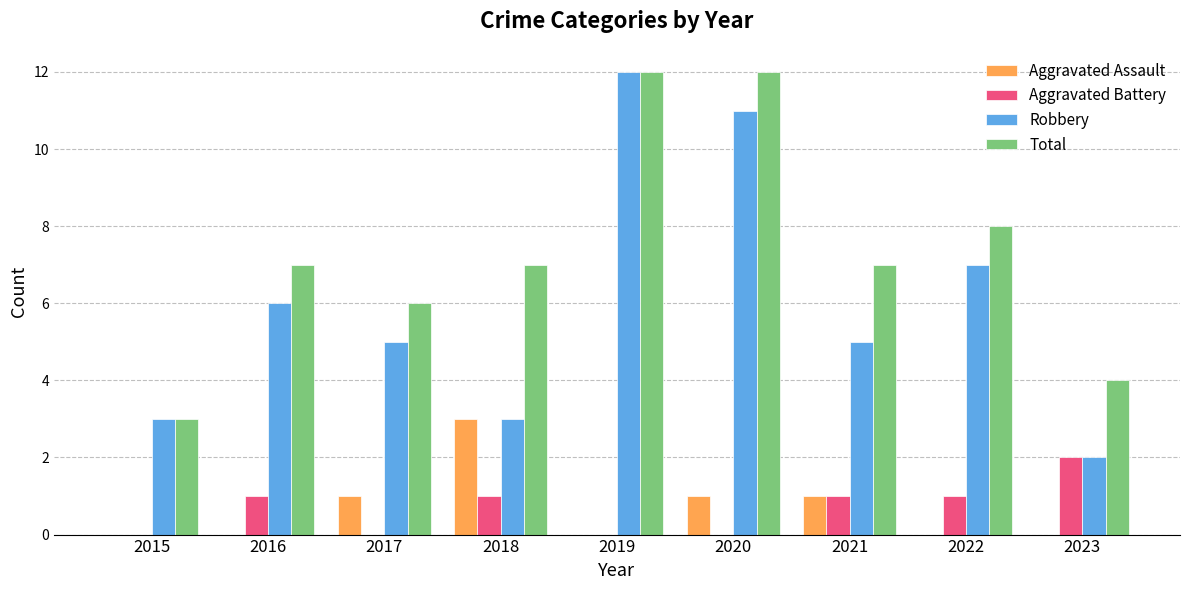

What is the average value of the Total series?

7